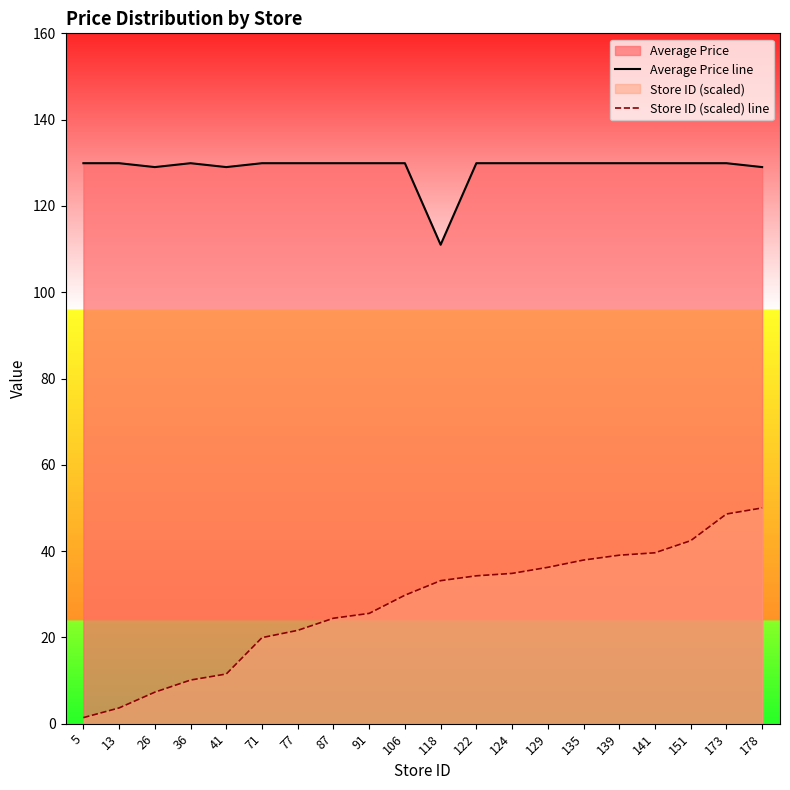

True or false: Store ID (scaled) line and Average Price line intersect in this chart.

False